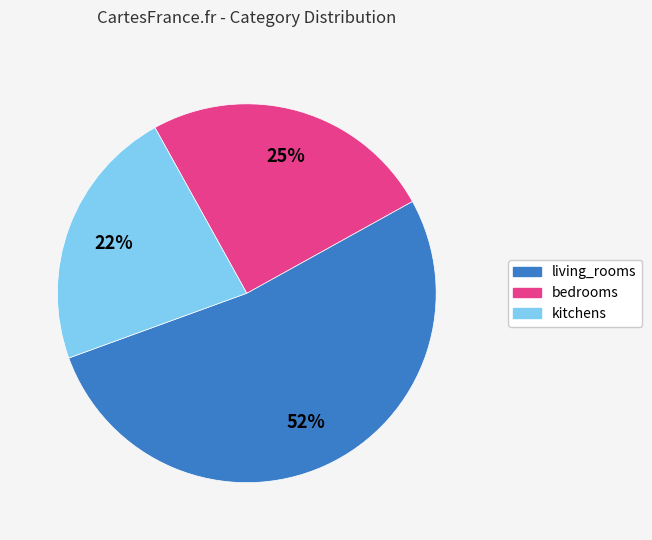

To the nearest percent, what is the average slice percentage?

33%